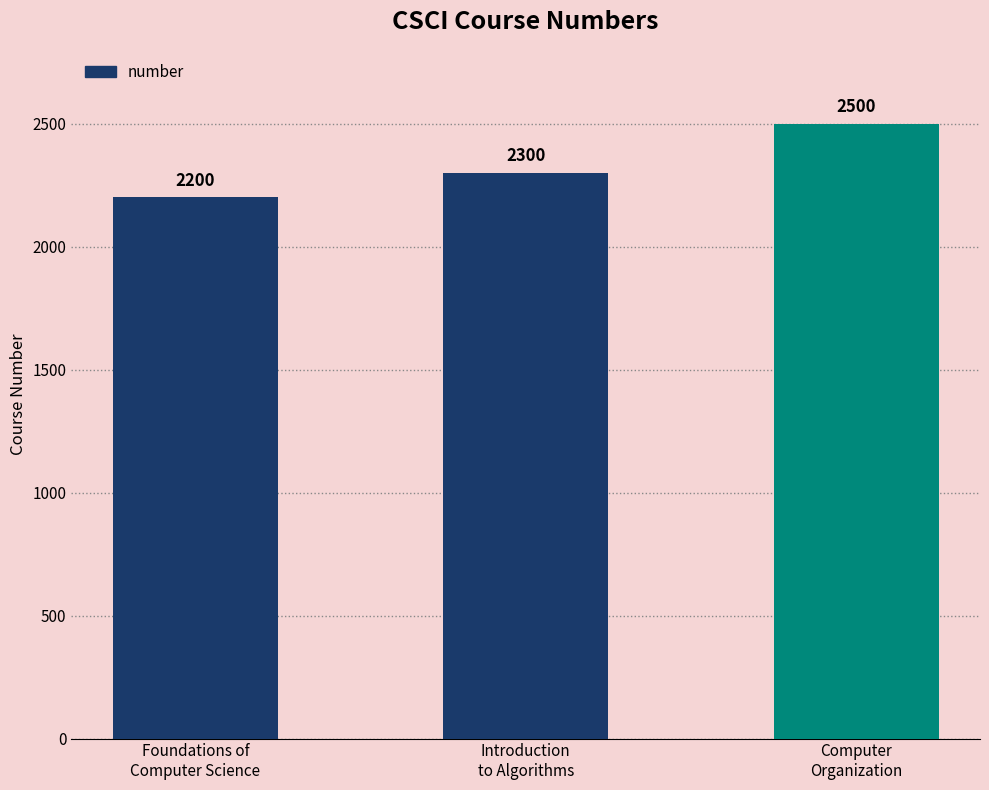

Are the bars horizontal?

No